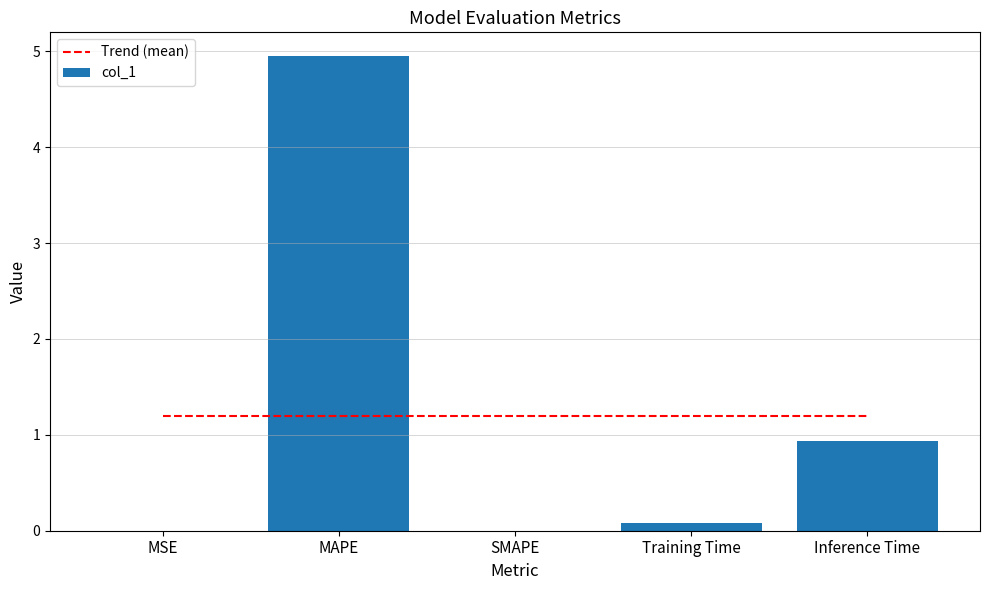

What is the sum of all col_1 values?

6.0